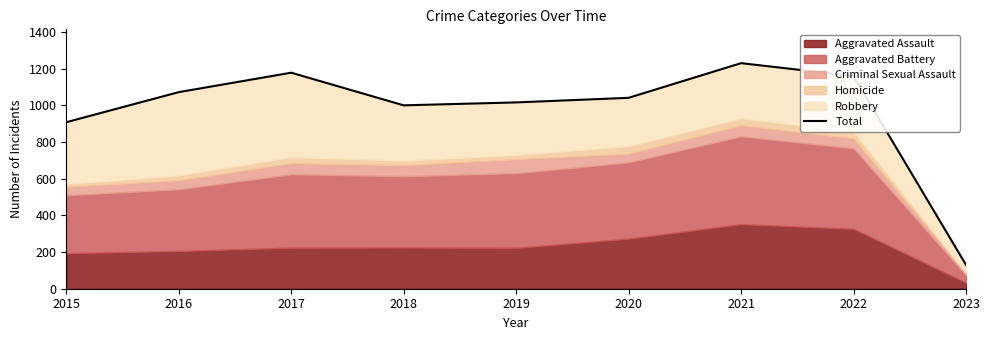

What is the difference between the maximum and minimum values?

1100